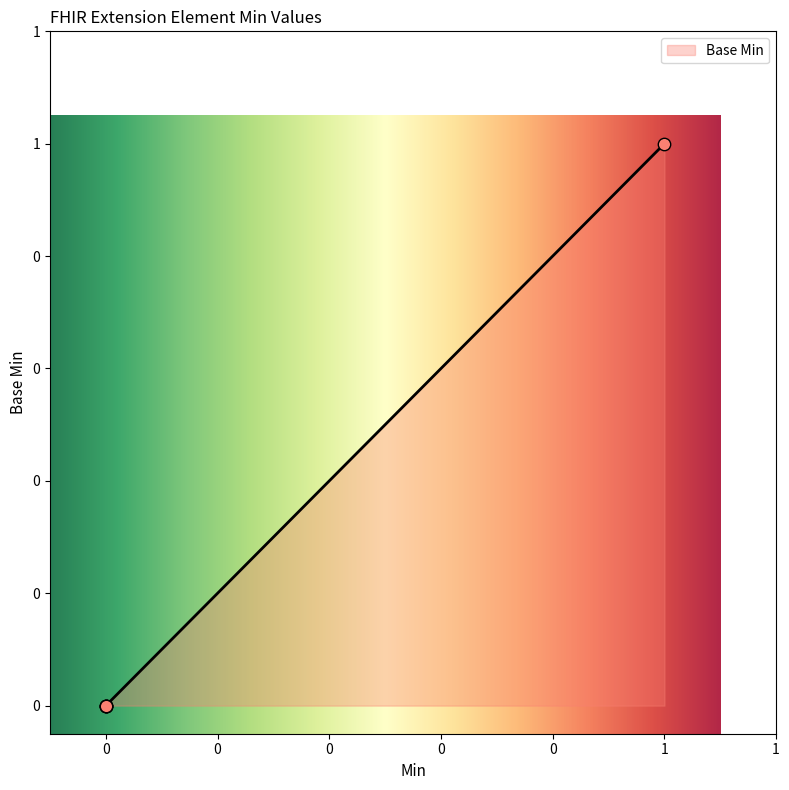

Does the chart have visible grid lines?

No